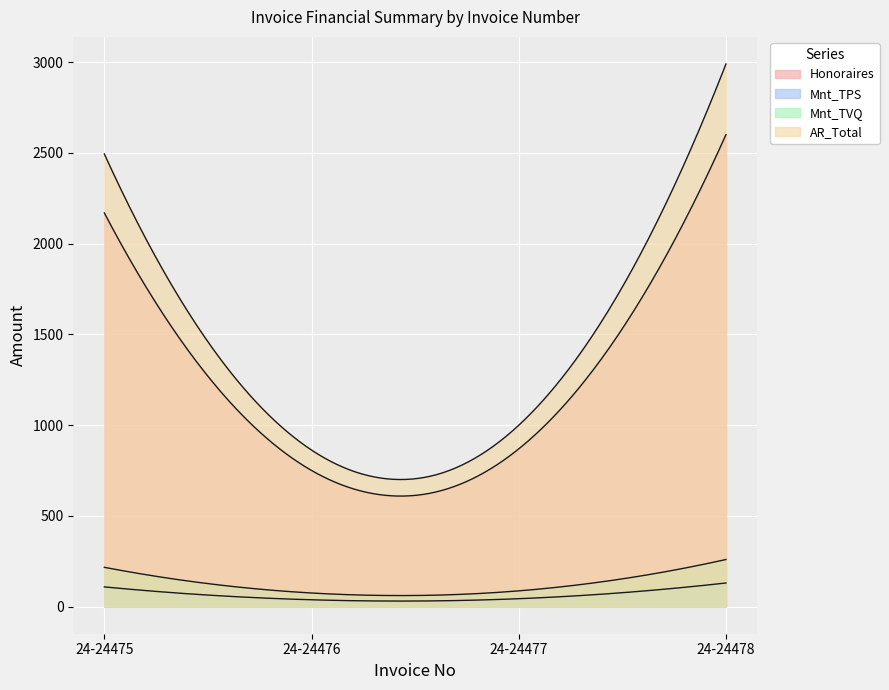

At how many categories does at least one series exceed 1243?

2